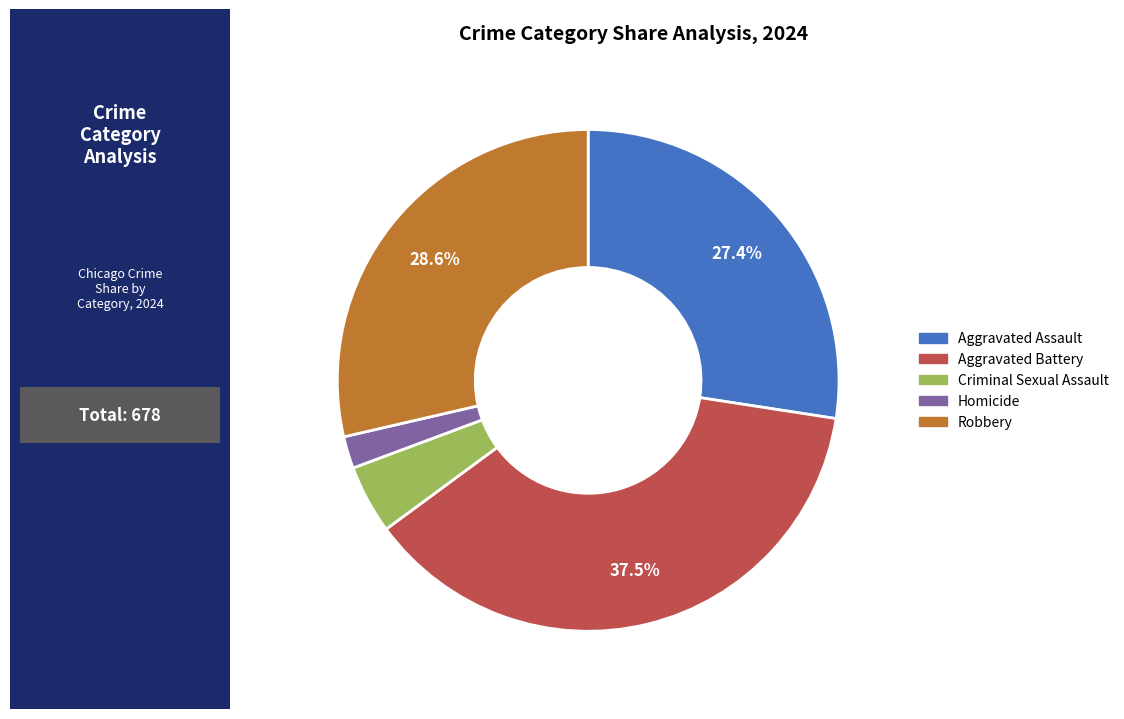

To the nearest percent, what portion does Criminal Sexual Assault represent?

4%